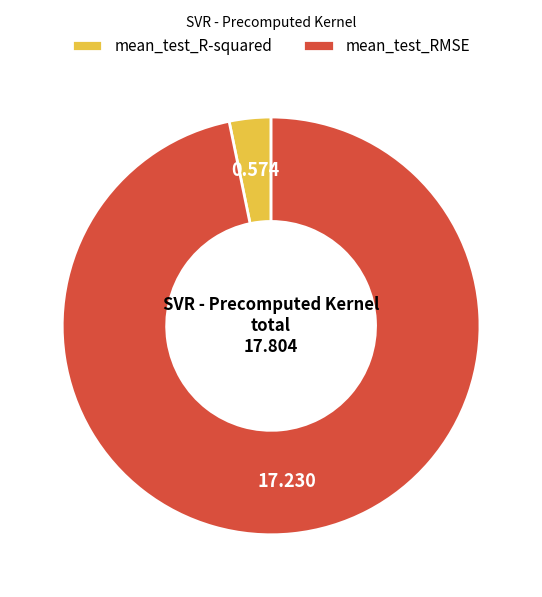

Combined, do mean_test_RMSE and mean_test_R-squared account for over 50%?

Yes